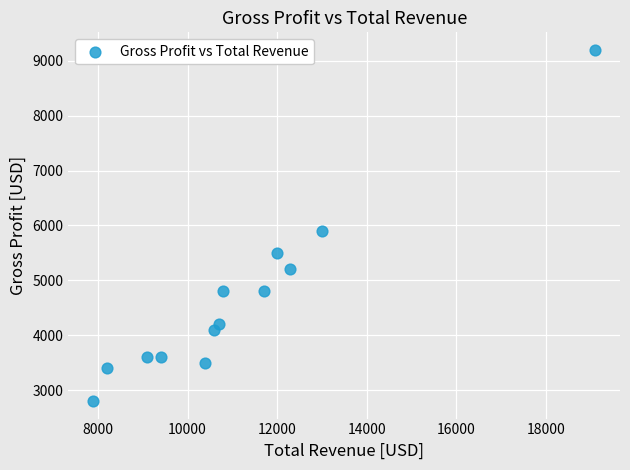

What Y value in the scatter plot is closest to 6000?

5900